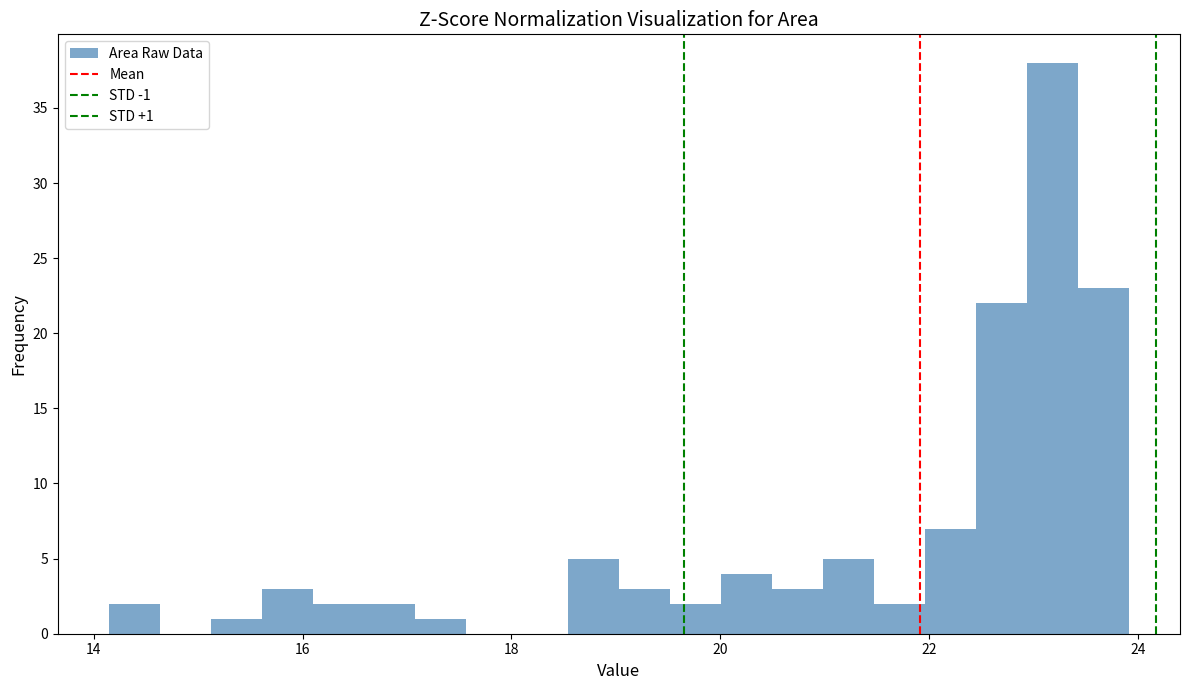

Read against the x-axis, roughly where is the centre of the tallest bar?

23.2